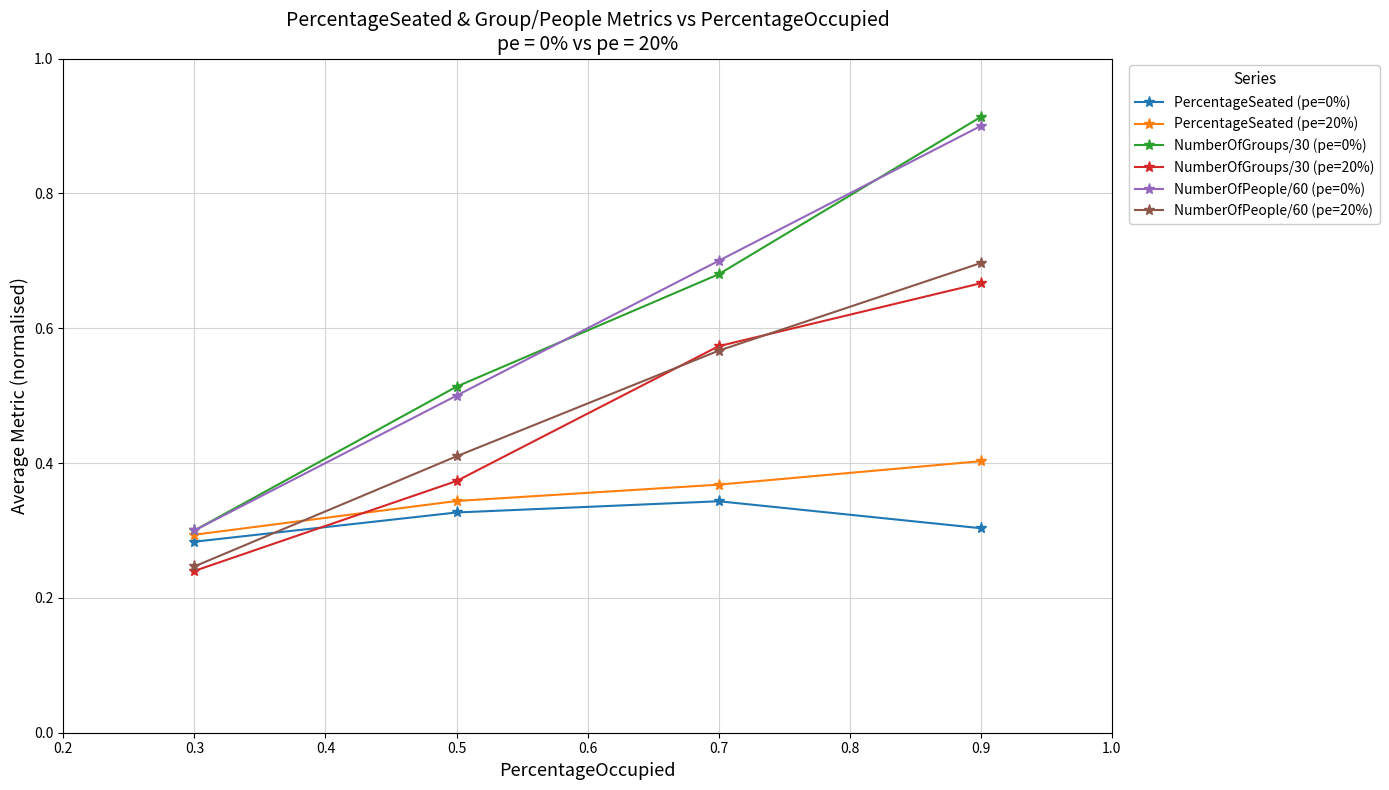

True or false: NumberOfGroups/30 (pe=0%) has more than 1 points higher than both neighbors.

False